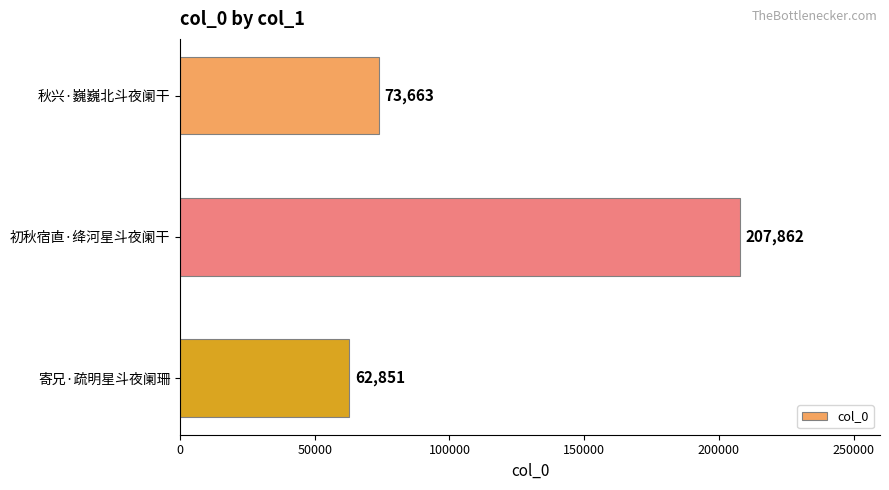

The chart shows a value of 73663 at 秋兴·巍巍北斗夜阑干. True or false?

True